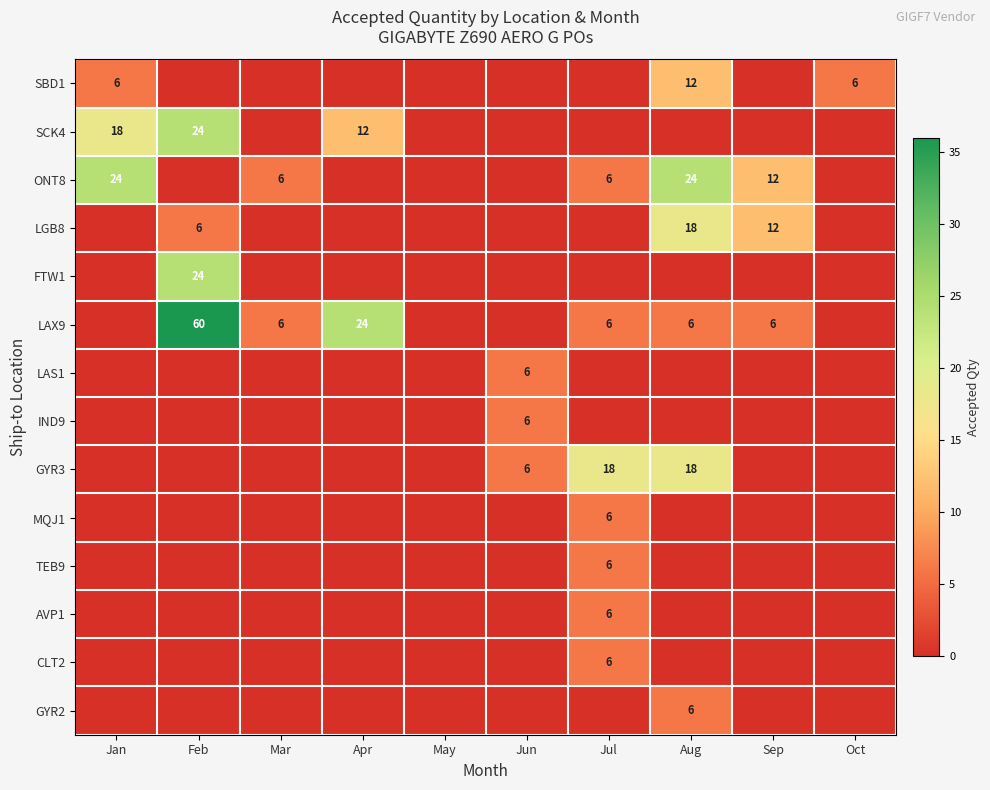

Is it true that LAX9 equals 3 at Mar?

False